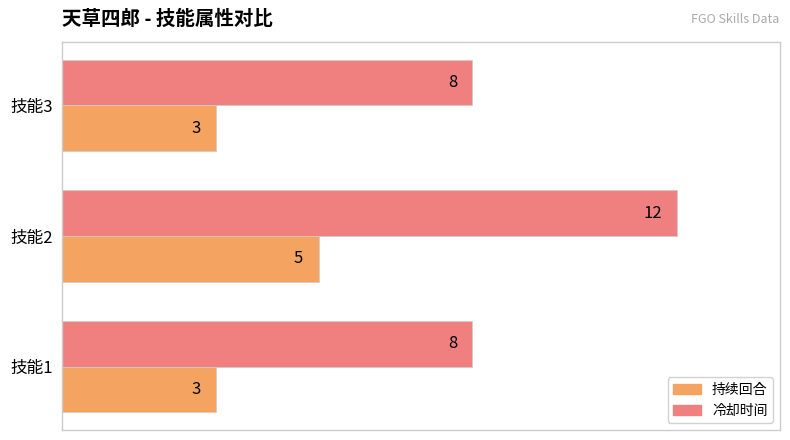

What is the total value across all series at 技能3?

11